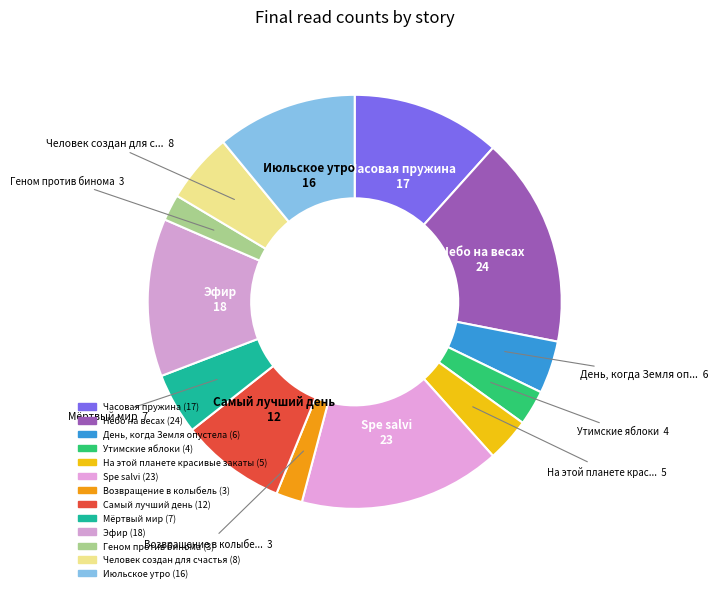

How many segments does this pie chart have?

13